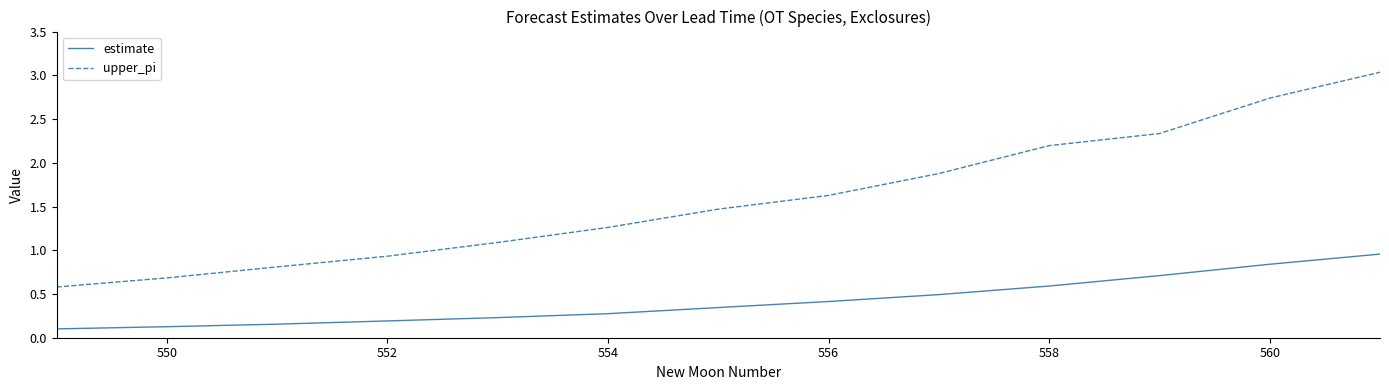

True or false: estimate and upper_pi cross at least once.

False